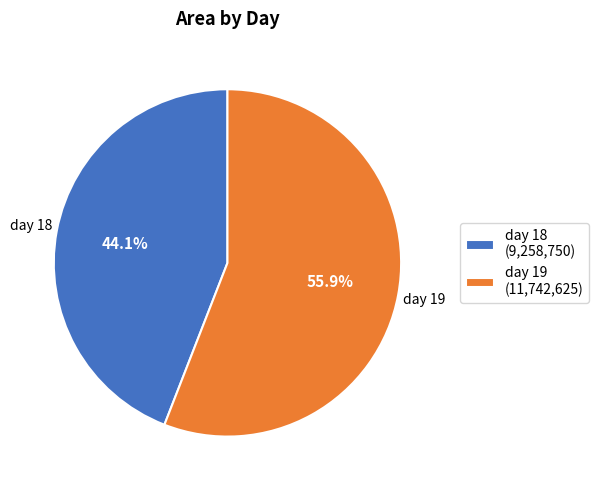

Is there a majority slice in this chart?

Yes